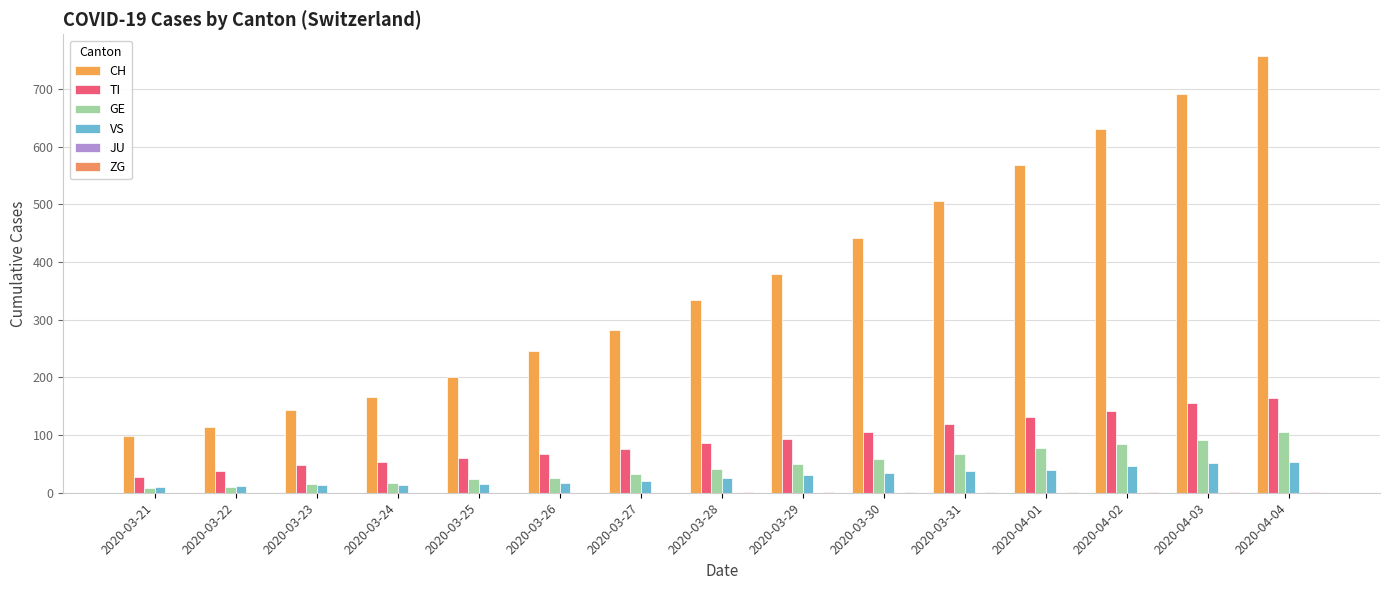

How many categories are shown in the chart?

15